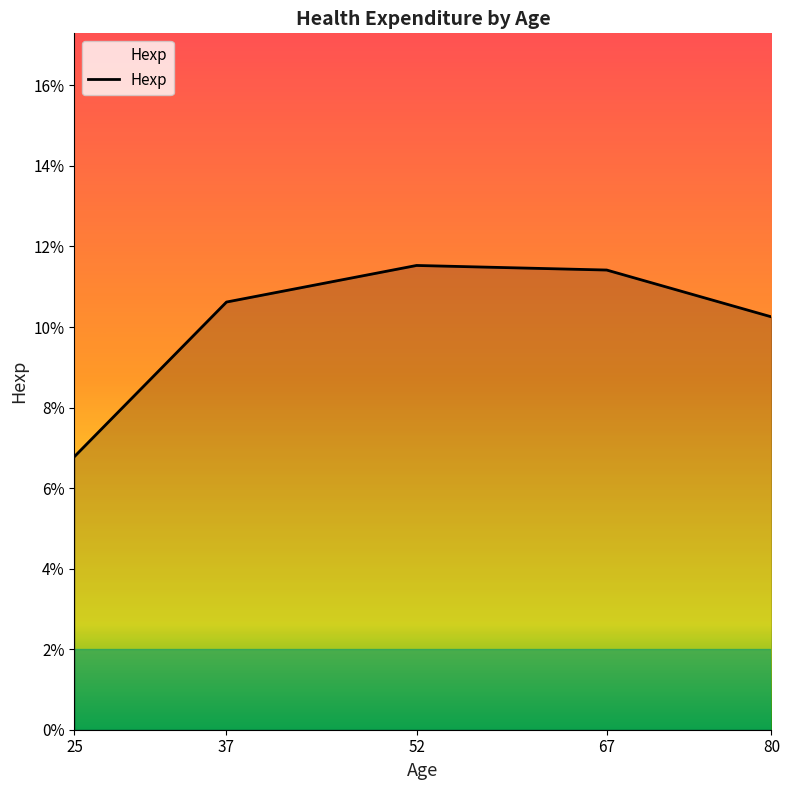

Does the chart have visible grid lines?

No